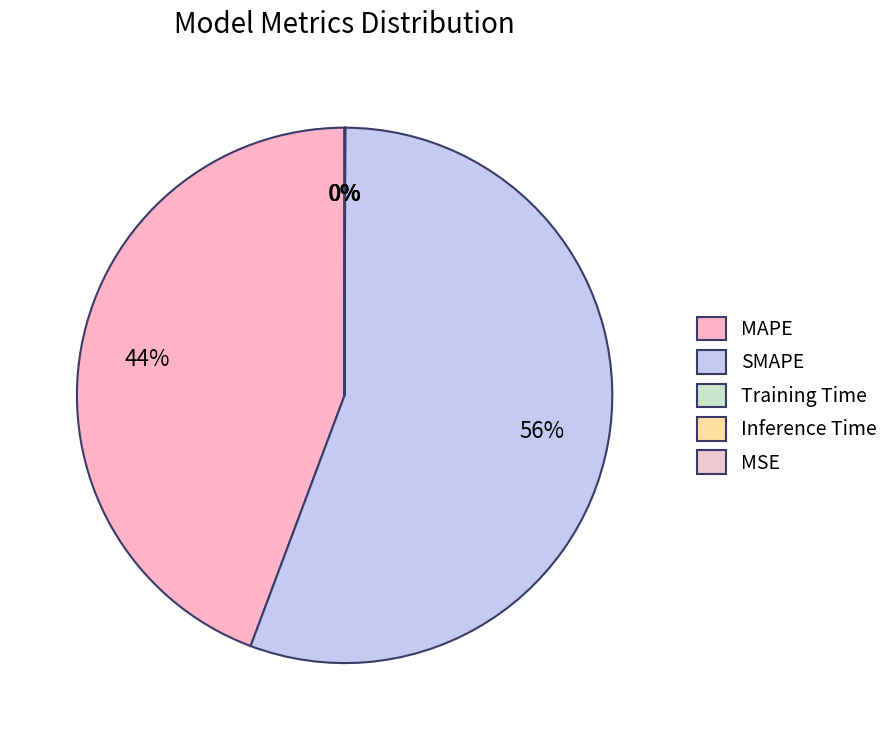

To the nearest percent, what percentage of the pie is SMAPE?

56%